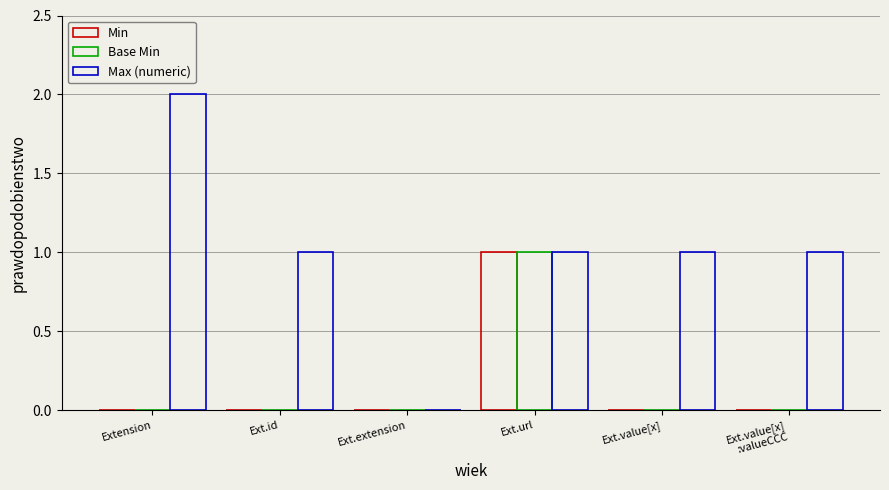

At which category is the sum across all series the highest?

Ext.url